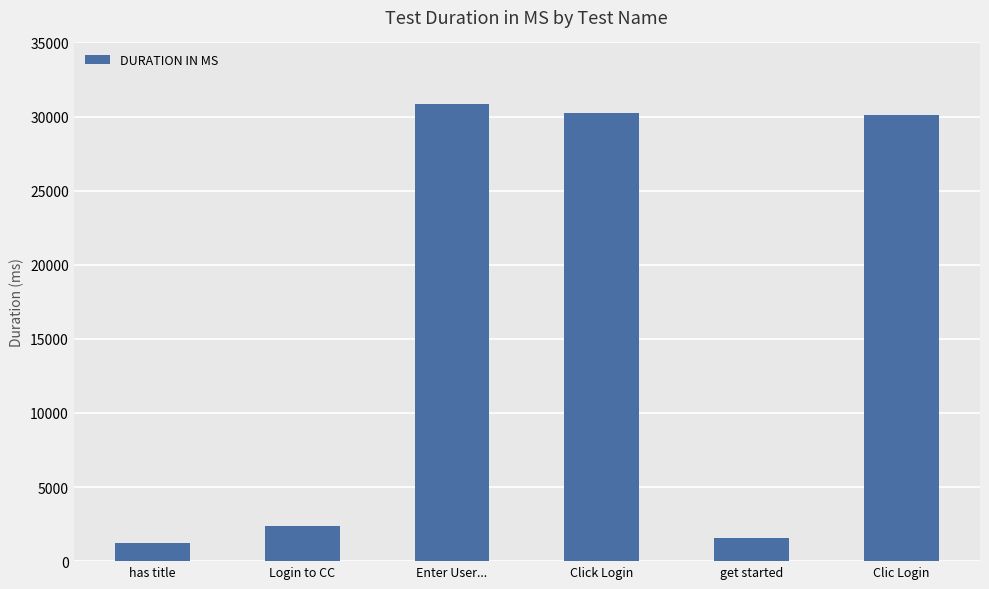

Which label corresponds to the largest value in the chart?

Enter User...